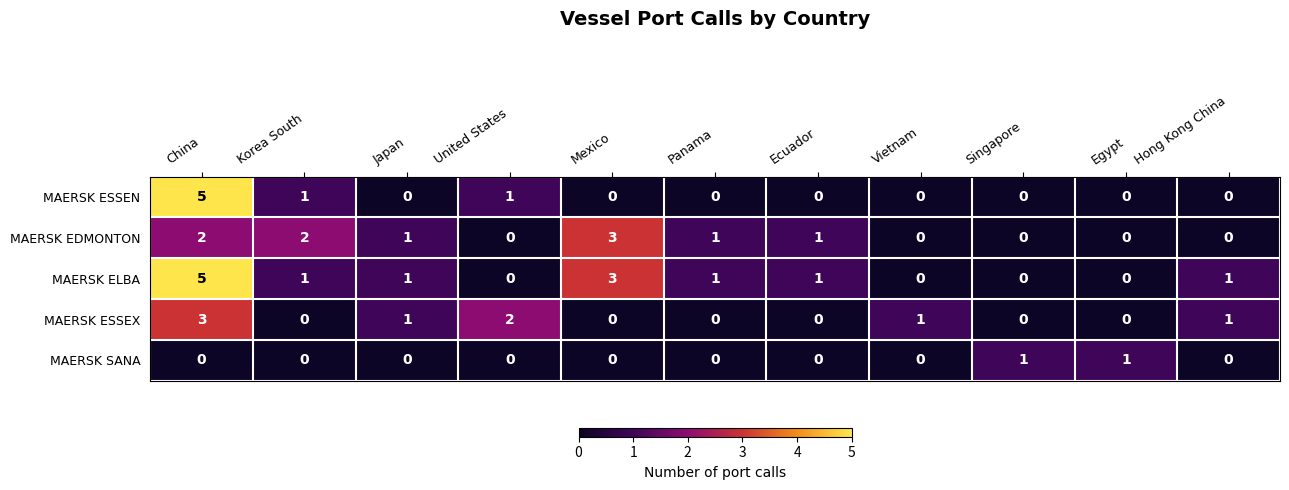

What is the difference between the maximum and minimum values in the MAERSK EDMONTON series?

3